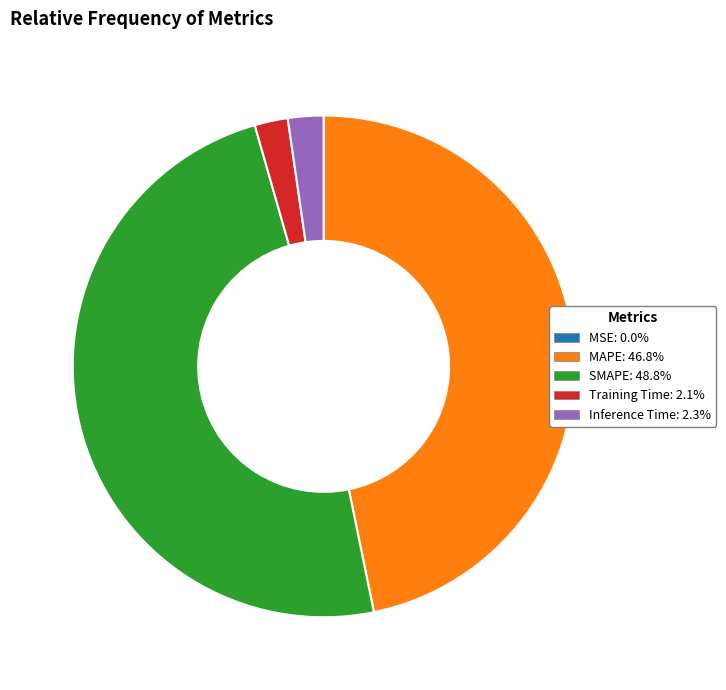

Combined, do SMAPE and Training Time account for over 50%?

Yes